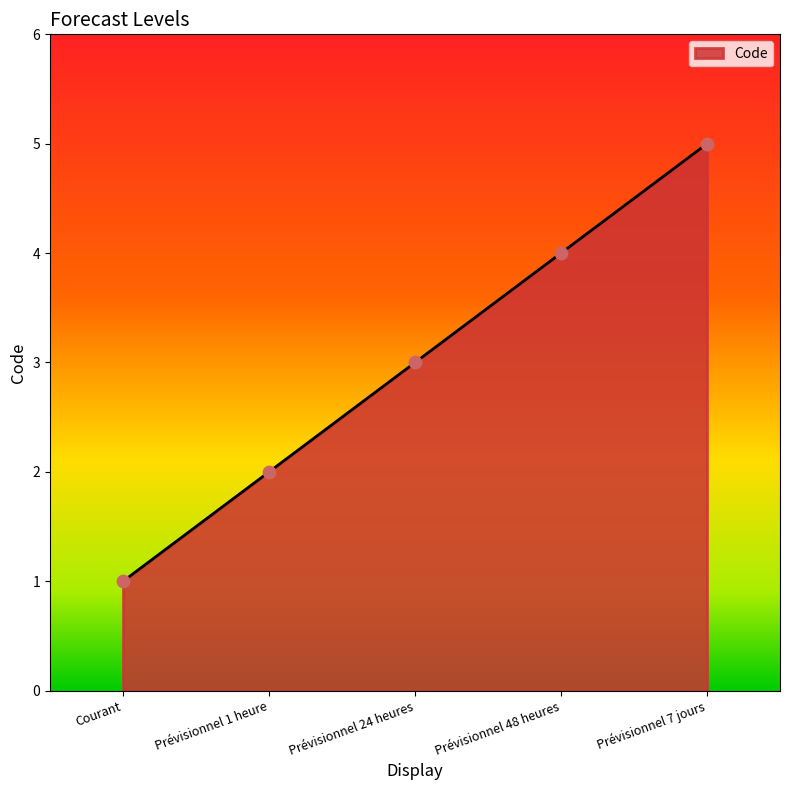

Between Prévisionnel 1 heure and Prévisionnel 7 jours, which is larger?

Prévisionnel 7 jours